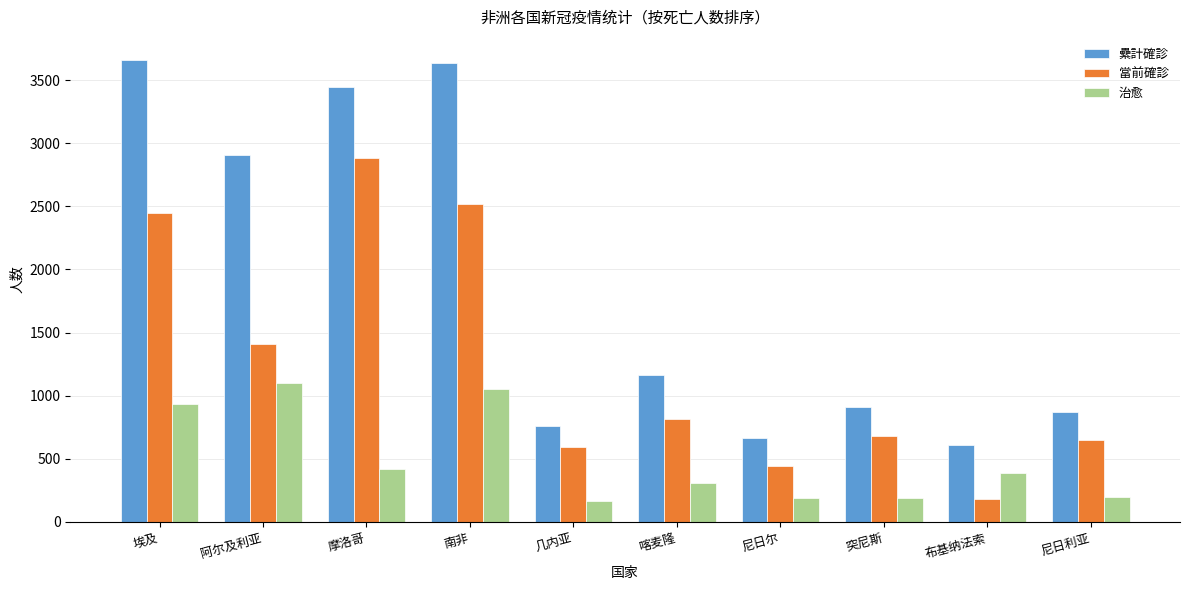

What is the difference between the highest and lowest values at 尼日尔?

469